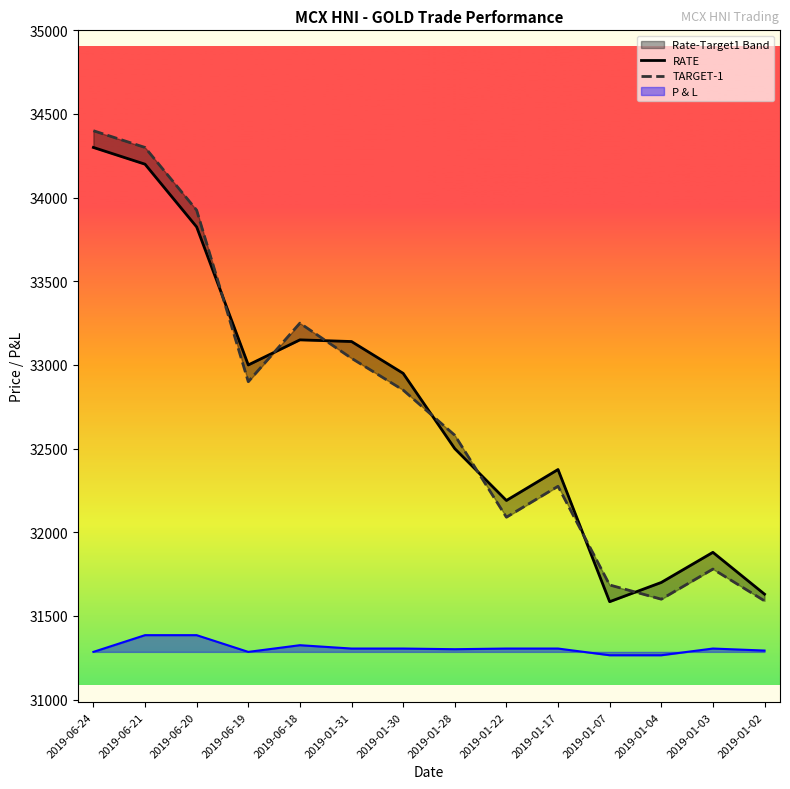

At which category is the sum across all series the highest?

2019-06-24